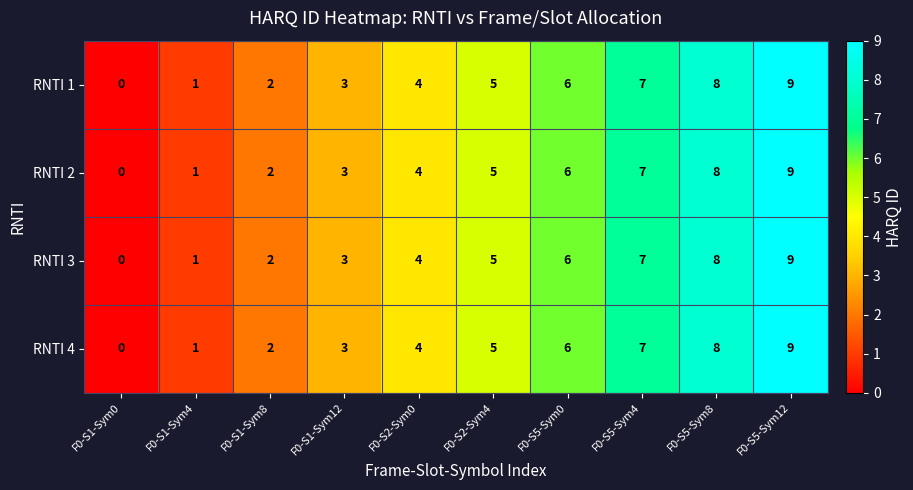

Rank the categories by RNTI 3 value from lowest to highest.

F0-S1-Sym0, F0-S1-Sym4, F0-S1-Sym8, F0-S1-Sym12, F0-S2-Sym0, F0-S2-Sym4, F0-S5-Sym0, F0-S5-Sym4, F0-S5-Sym8, F0-S5-Sym12